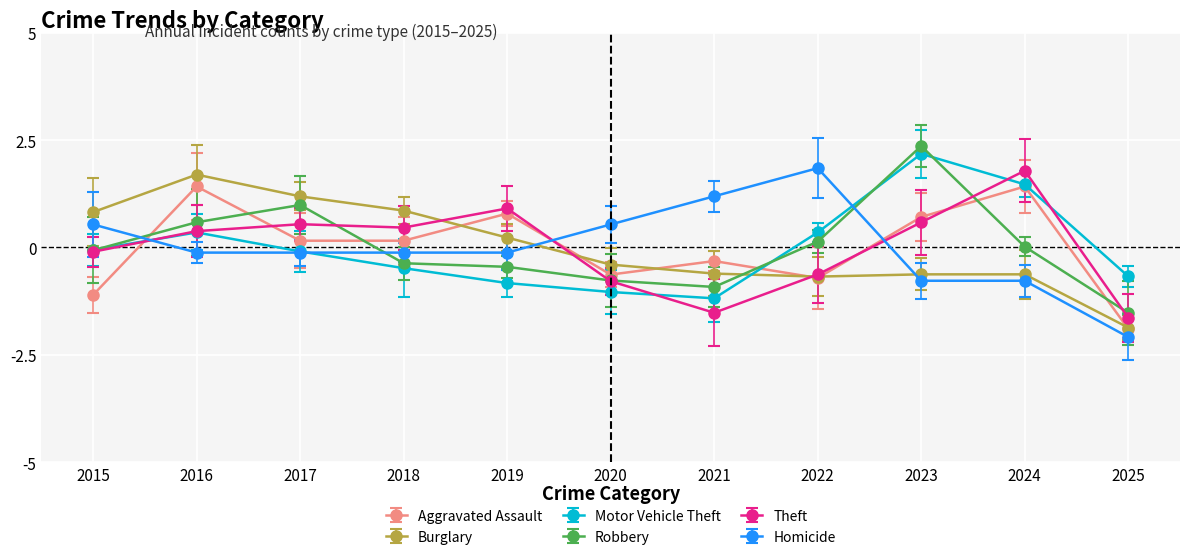

At which category does Motor Vehicle Theft reach its first local peak?

2016